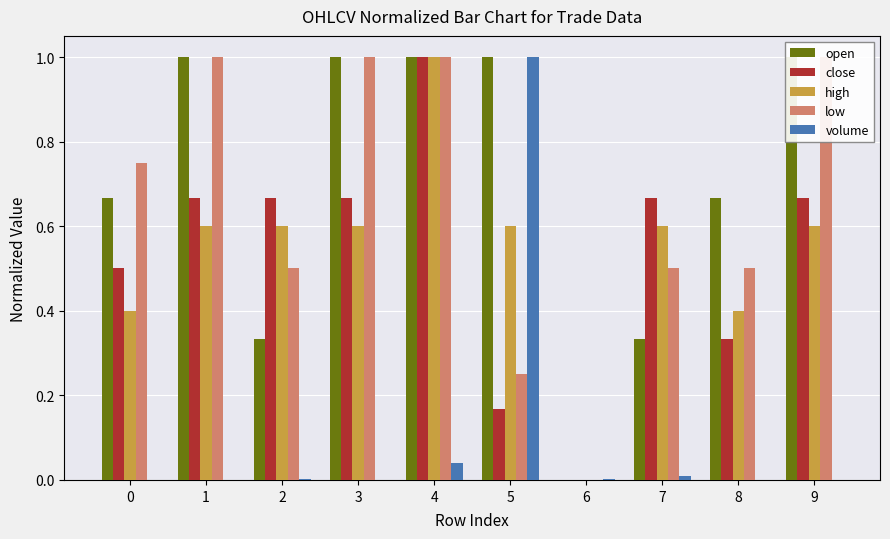

The value of open at 9 is 1.0. True or false?

True